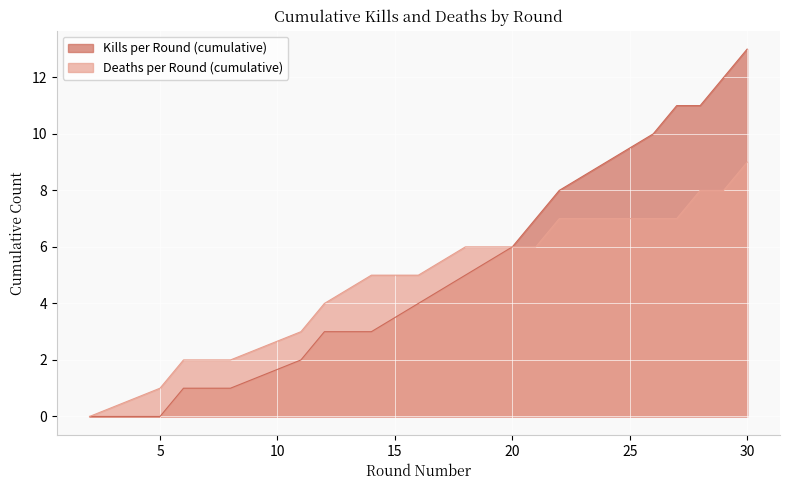

True or false: Kills per Round (cumulative) has more than 1 interior local peaks.

False